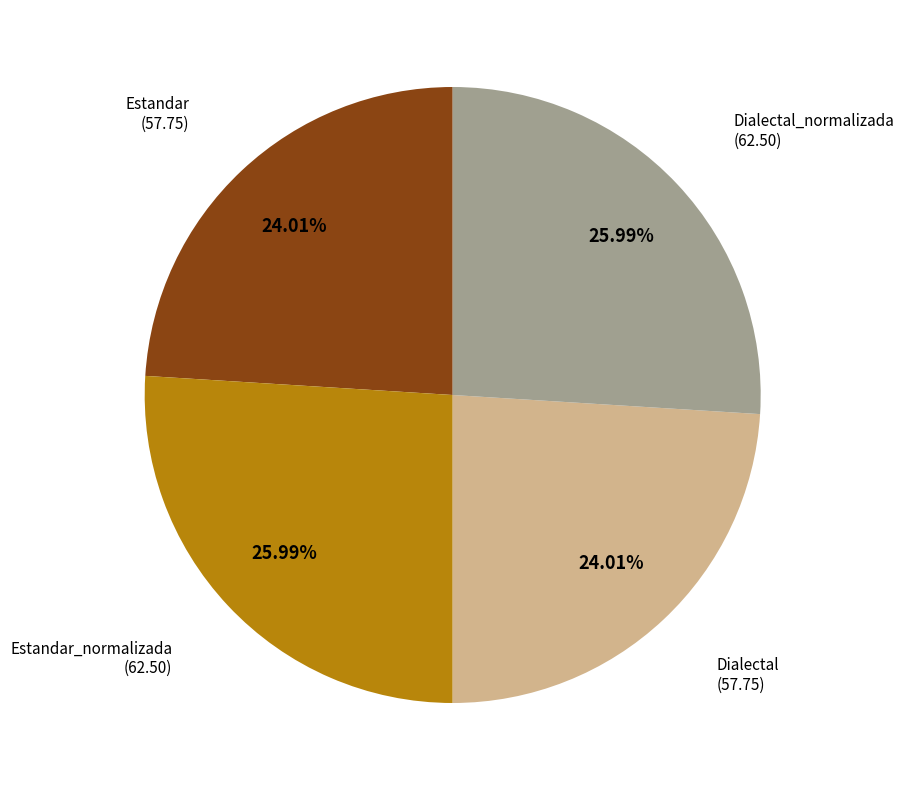

Is there a majority slice in this chart?

No